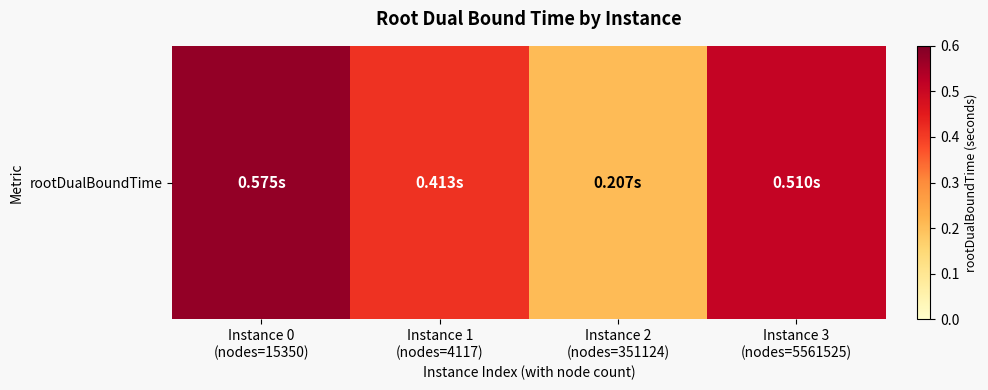

At which label is the value closest to 0?

Instance 2
(nodes=351124)